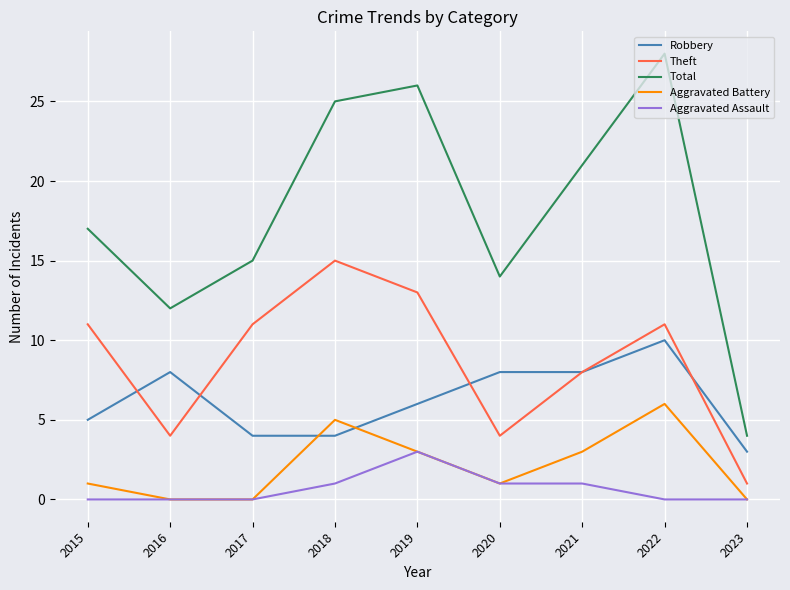

What is the sum of all Robbery values?

56